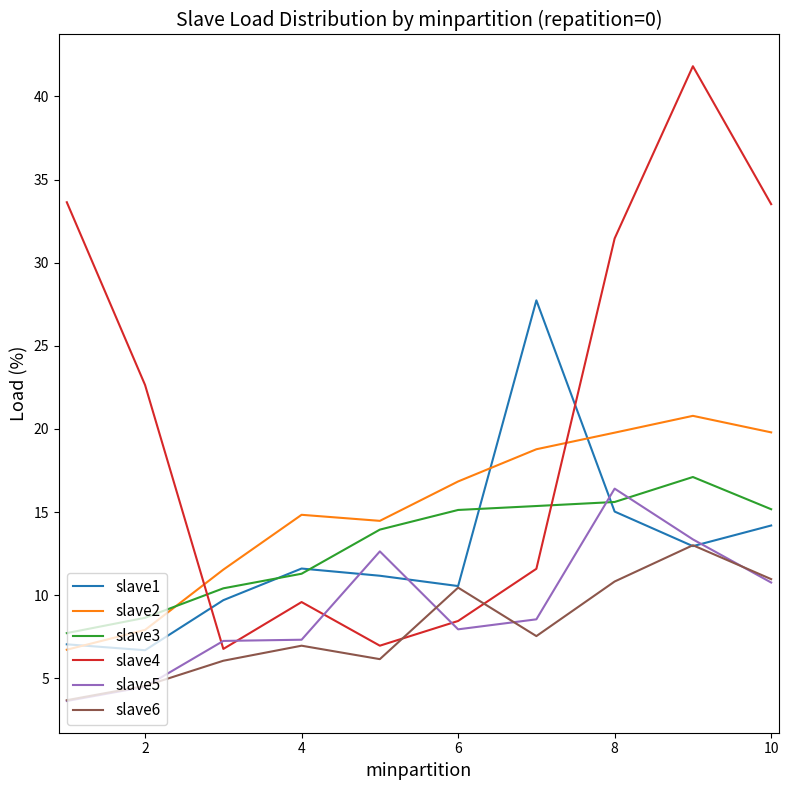

Which series has the largest total across all categories?

slave4